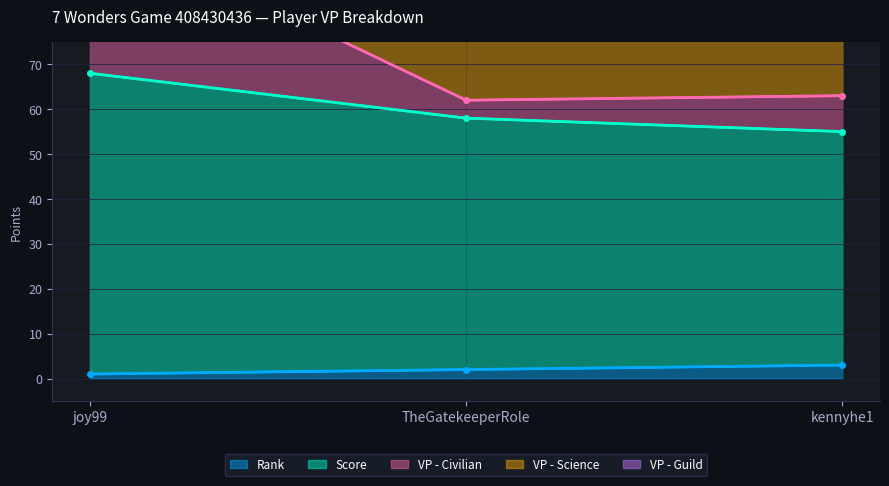

What is the label of the 1st point from the left?

joy99